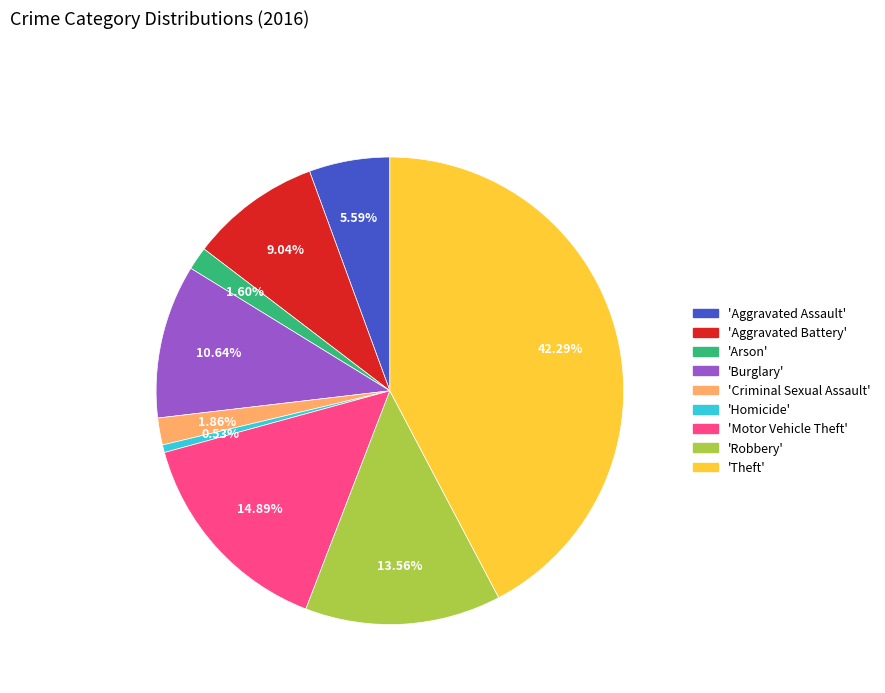

To the nearest percent, what is the average slice percentage?

11%